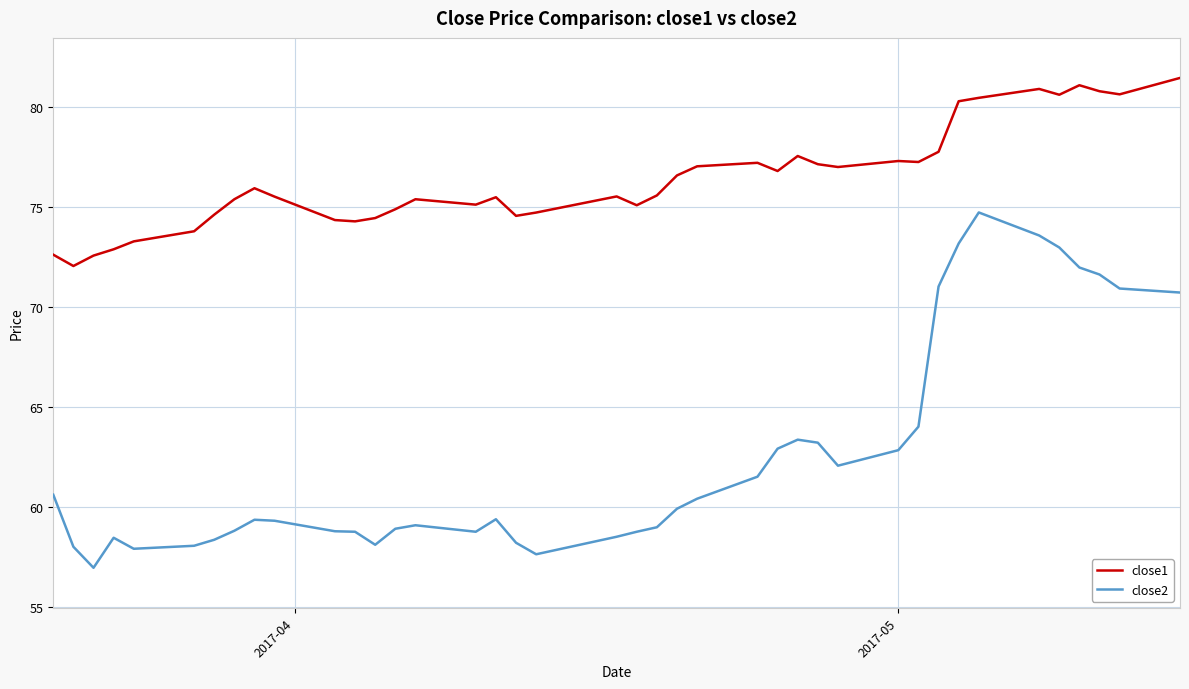

Rank the series by their maximum value, from lowest to highest.

close2, close1